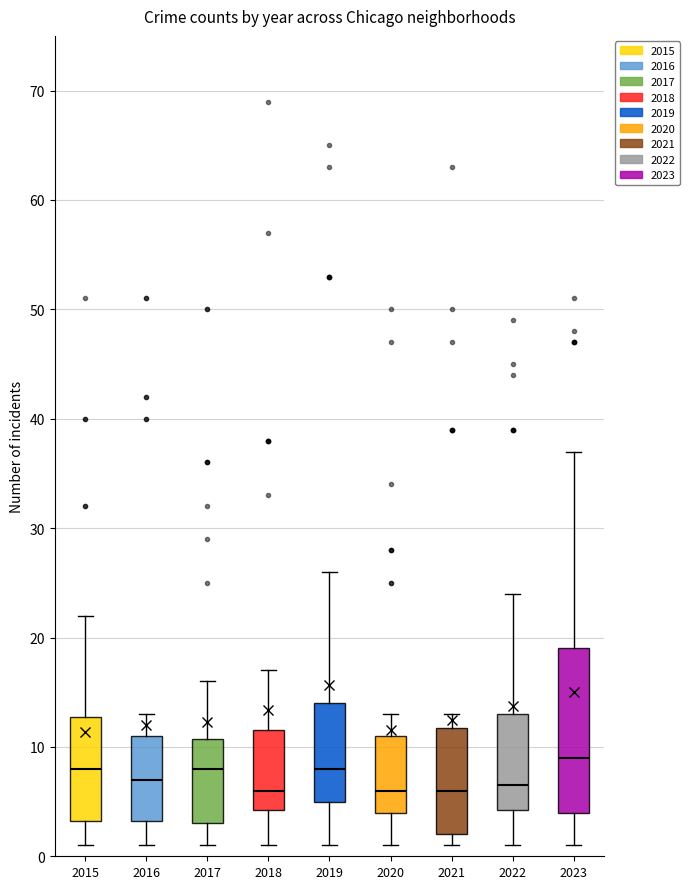

Reading left to right, read every box against the y-axis: the position of its median line, the range the box covers, and the ends of its whiskers. The values are not printed on the chart, so give them approximately, as read against the axis.

2015: median 8, box 3 to 13, whiskers 1 to 22
2016: median 7, box 3 to 11, whiskers 1 to 13
2017: median 8, box 3 to 11, whiskers 1 to 16
2018: median 6, box 4 to 12, whiskers 1 to 17
2019: median 8, box 5 to 14, whiskers 1 to 26
2020: median 6, box 4 to 11, whiskers 1 to 13
2021: median 6, box 2 to 12, whiskers 1 to 13
2022: median 7, box 4 to 13, whiskers 1 to 24
2023: median 9, box 4 to 19, whiskers 1 to 37